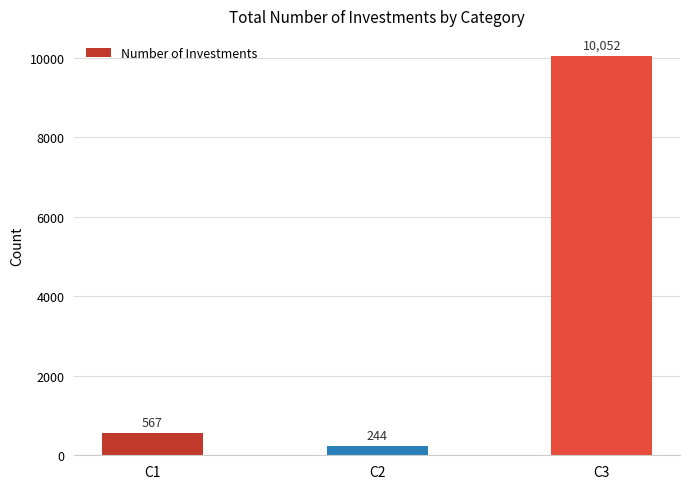

What is the smallest value displayed?

244